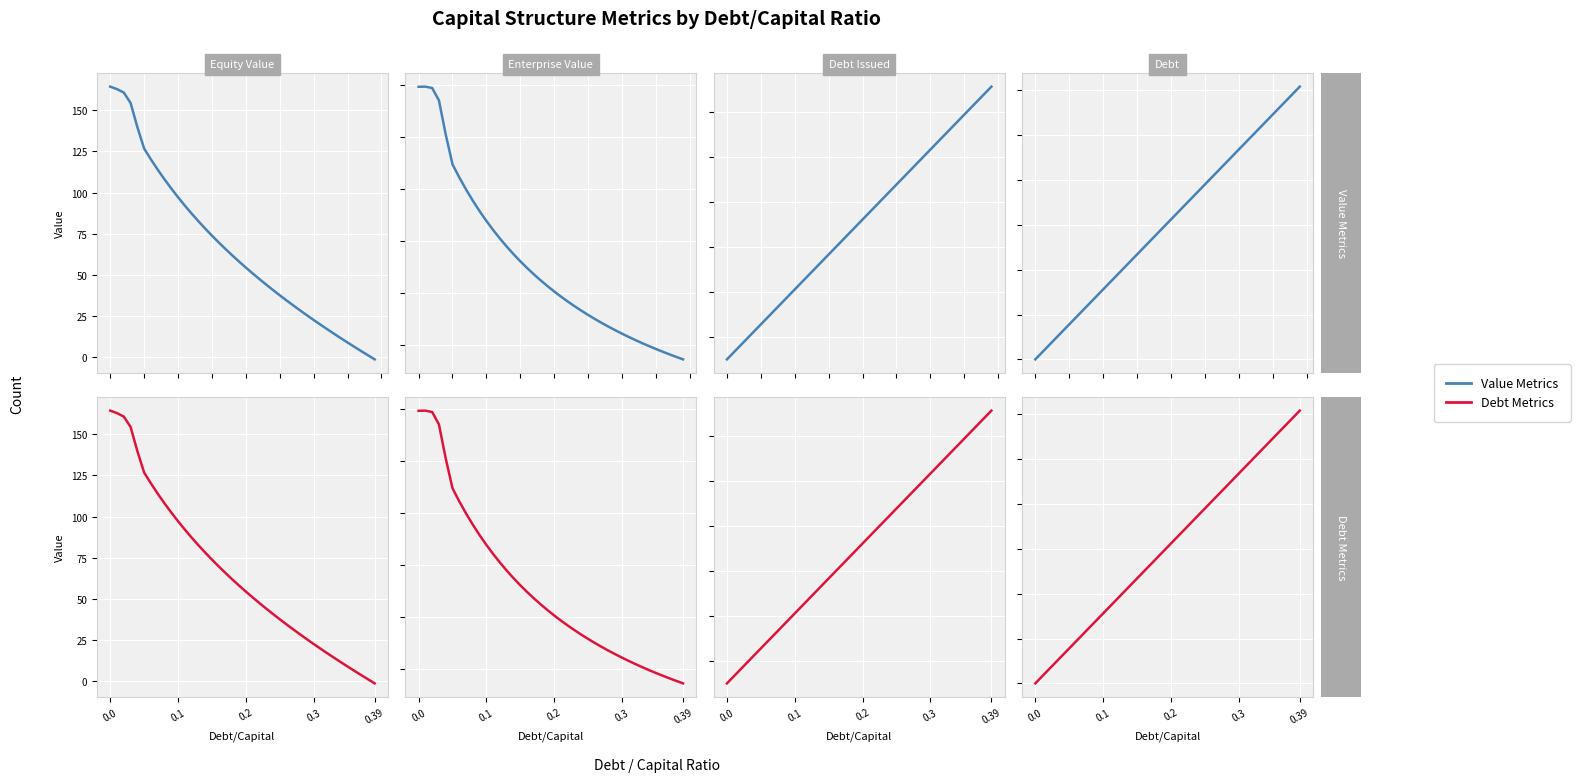

True or false: Value Metrics and Debt Metrics cross at least once.

False